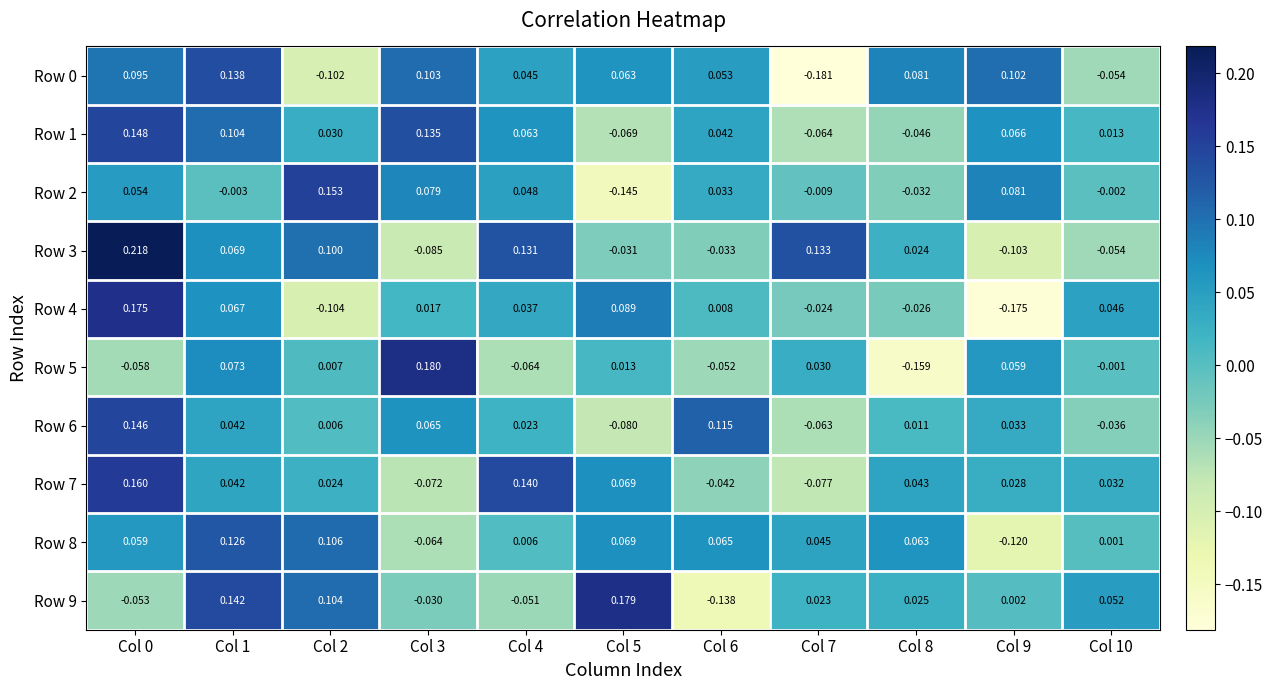

Which series has the widest spread of values?

Row 4